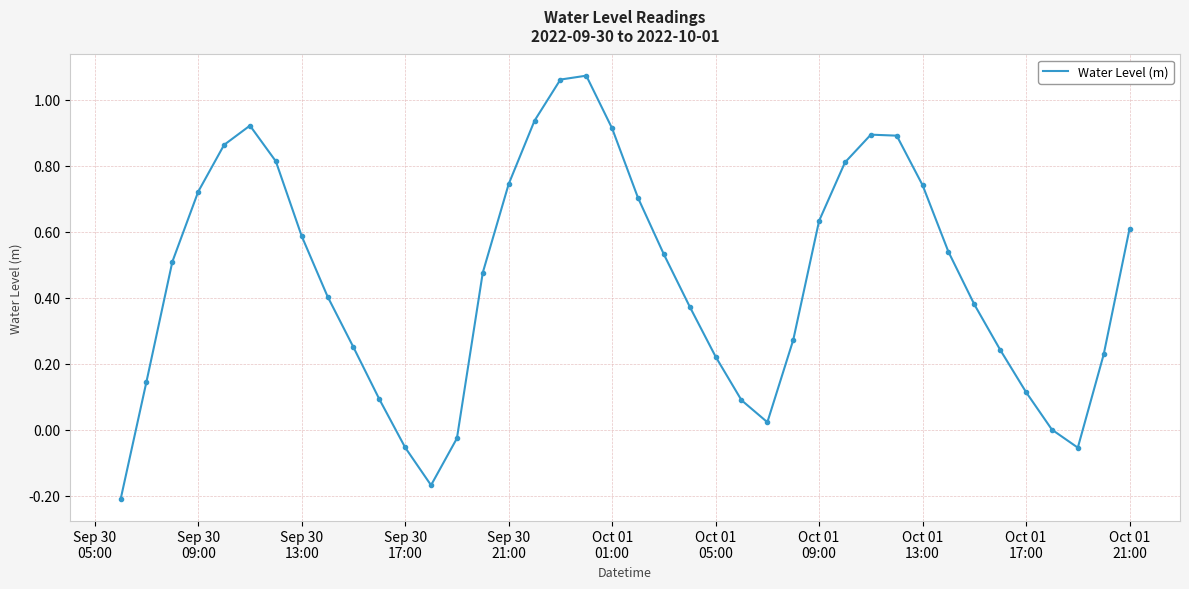

What is the difference between the maximum and minimum values?

1.3